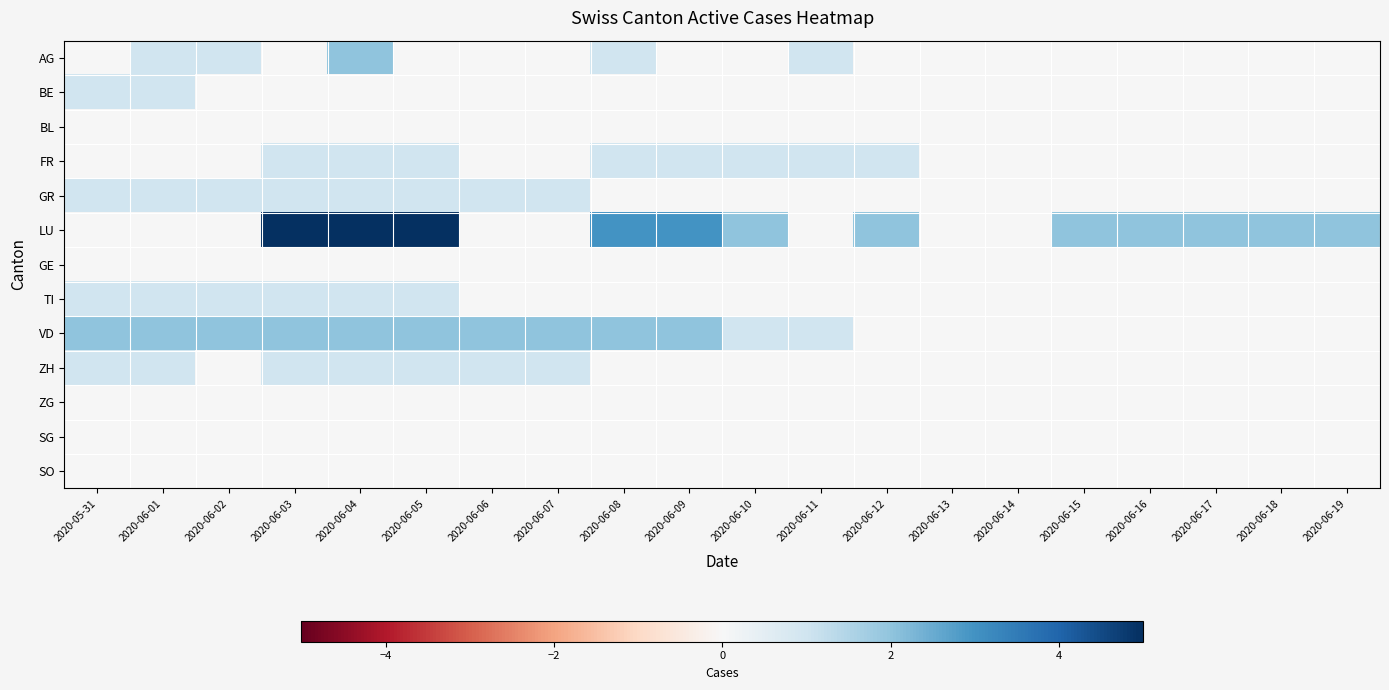

At 2020-05-31, list the series in order from largest to smallest.

VD, BE, GR, TI, ZH, AG, BL, FR, LU, GE, ZG, SG, SO